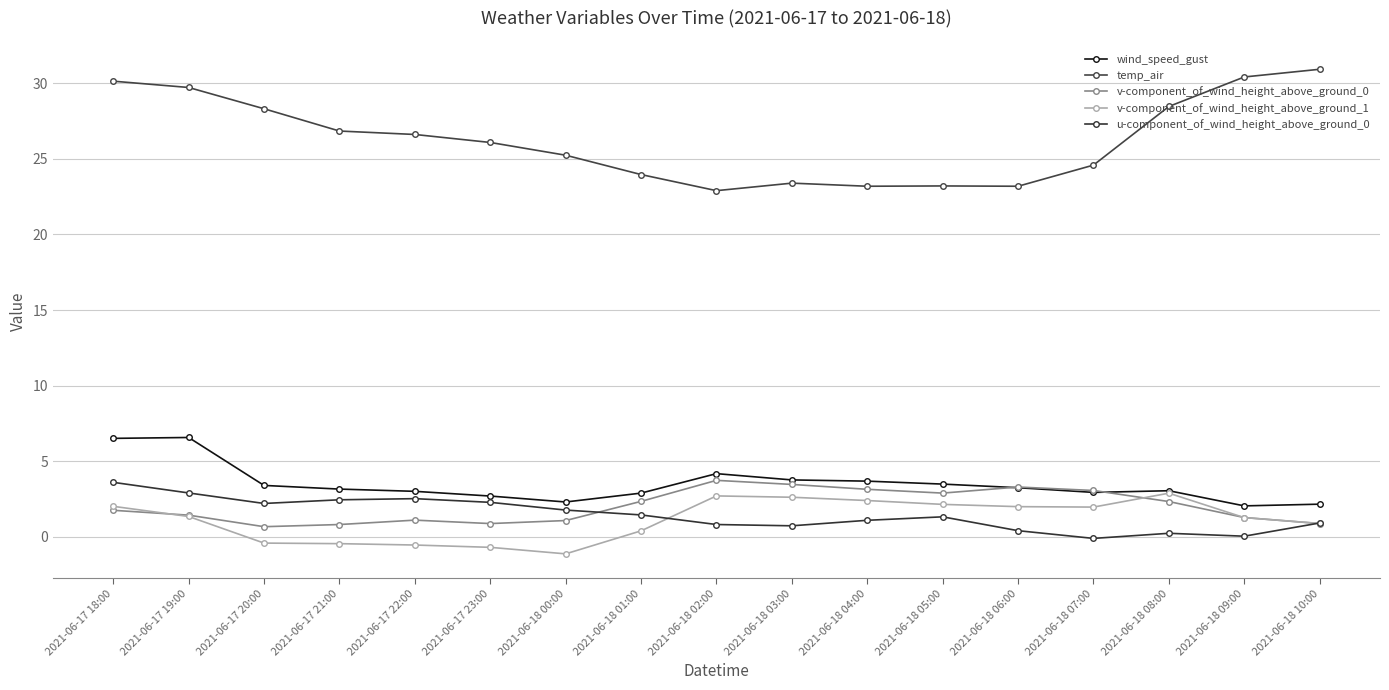

How many data points does each series have?

17